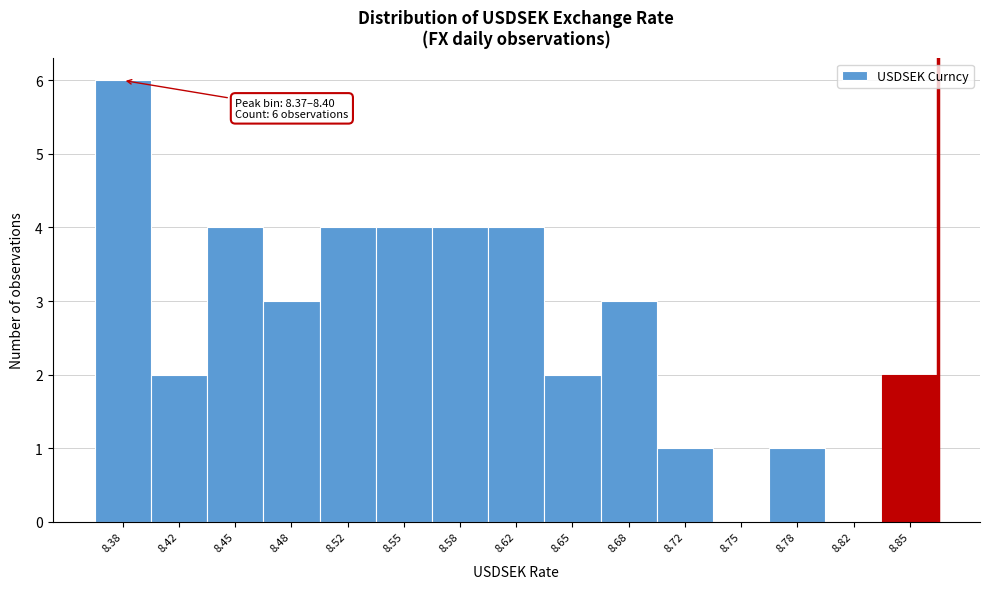

Over which range of the x-axis is the bar tallest?

8.365 to 8.400